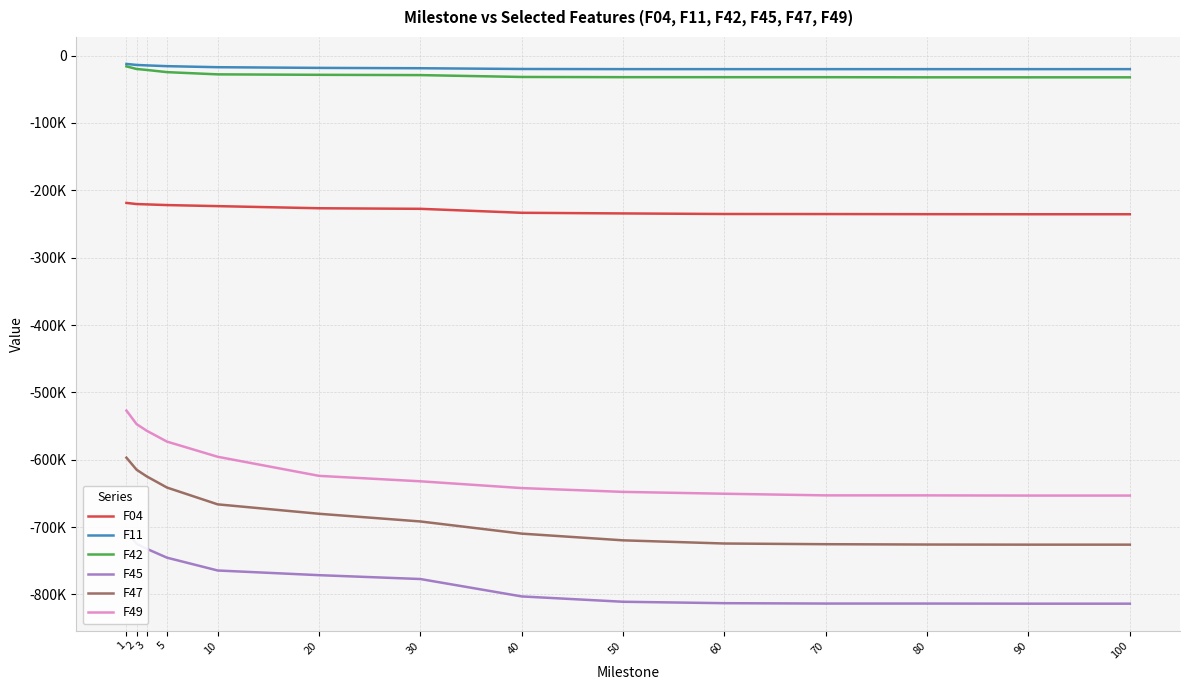

How many series are shown in this chart?

6